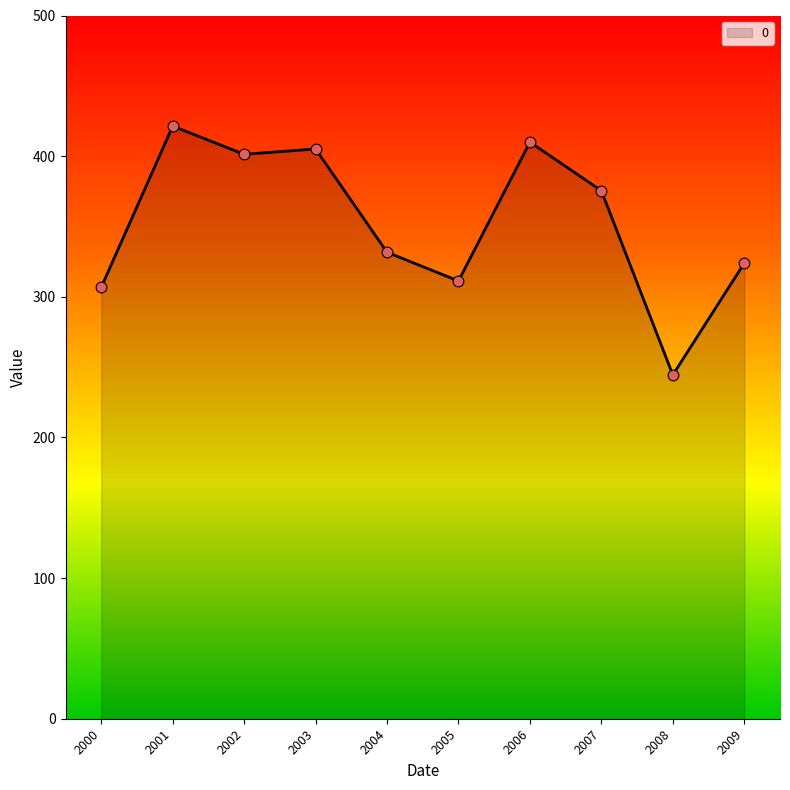

Approximately how many times larger is the value at 2007 compared to 2006?

0.9